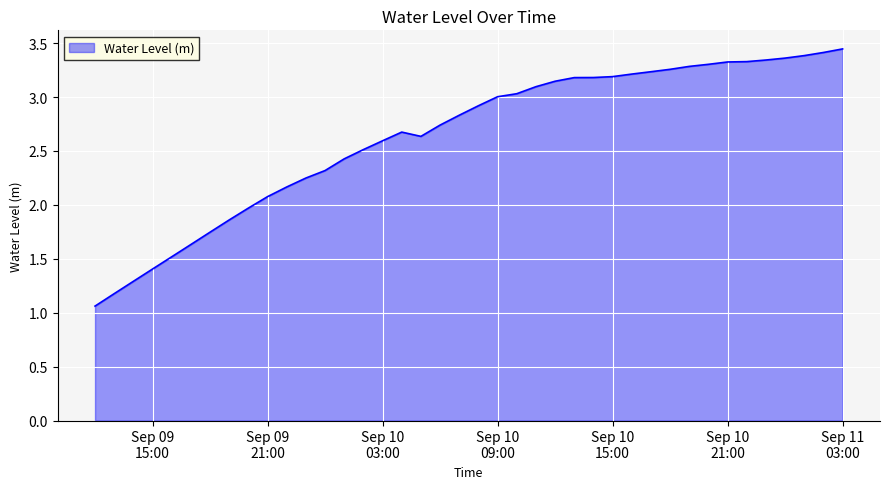

What is the difference between the maximum and minimum values?

2.4